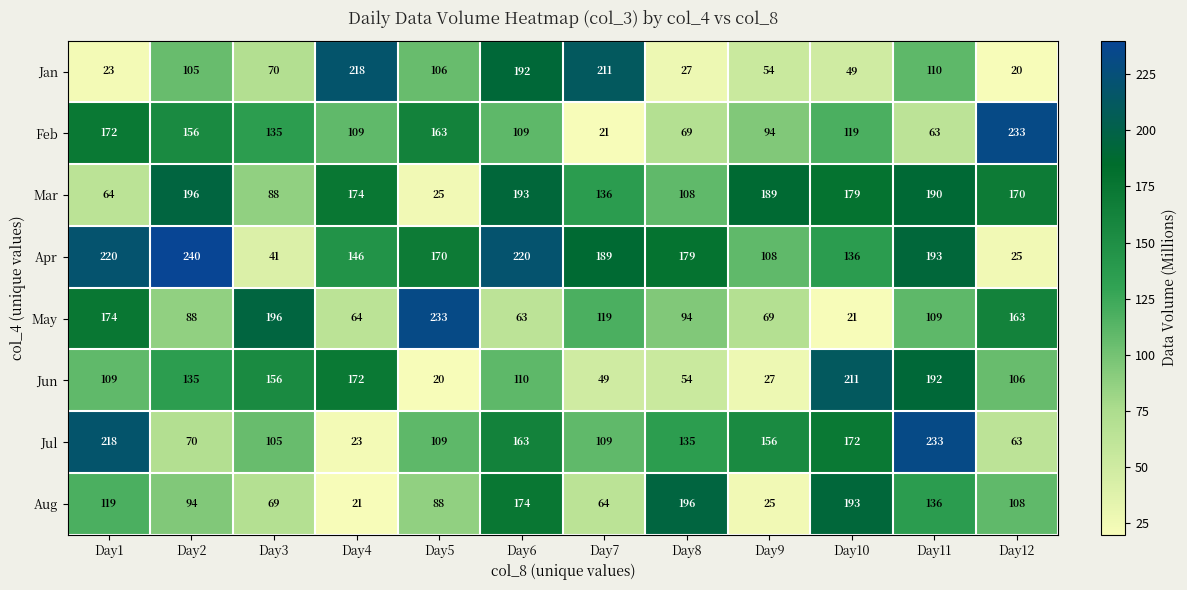

What is the spread (max minus min) of values at Day4?

197